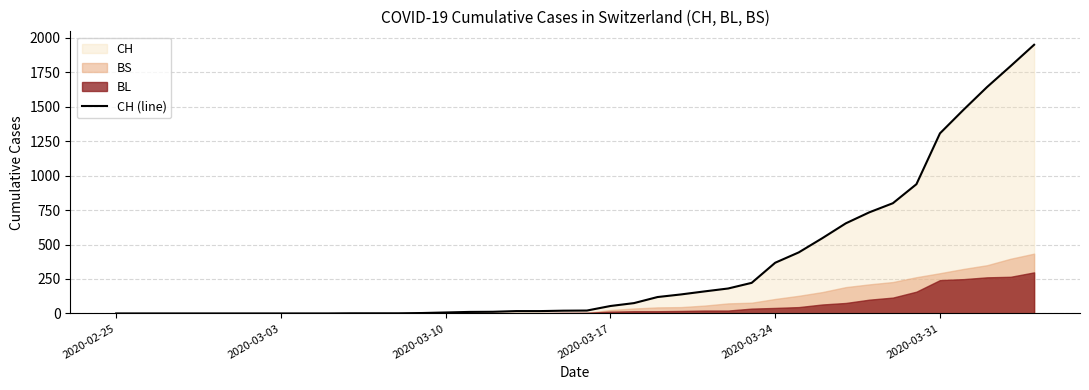

At which category does the chart reach its minimum across all series?

2020-02-25